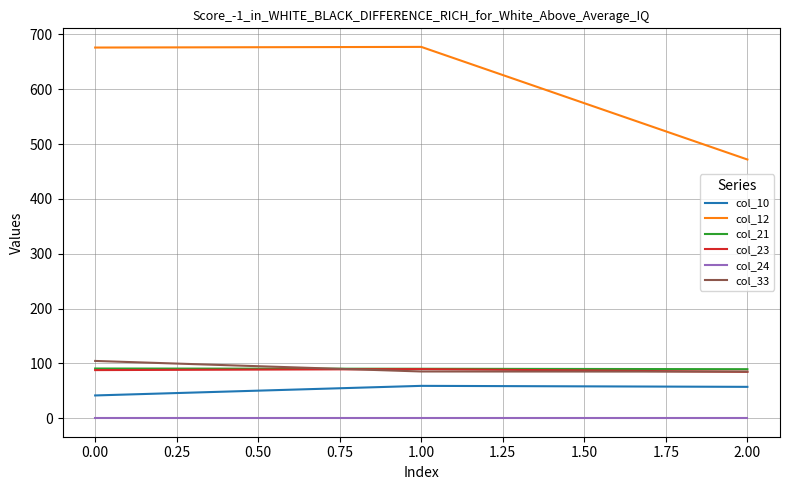

Is the value of col_24 at 2.00 greater than the value of col_33 at 2.00?

No